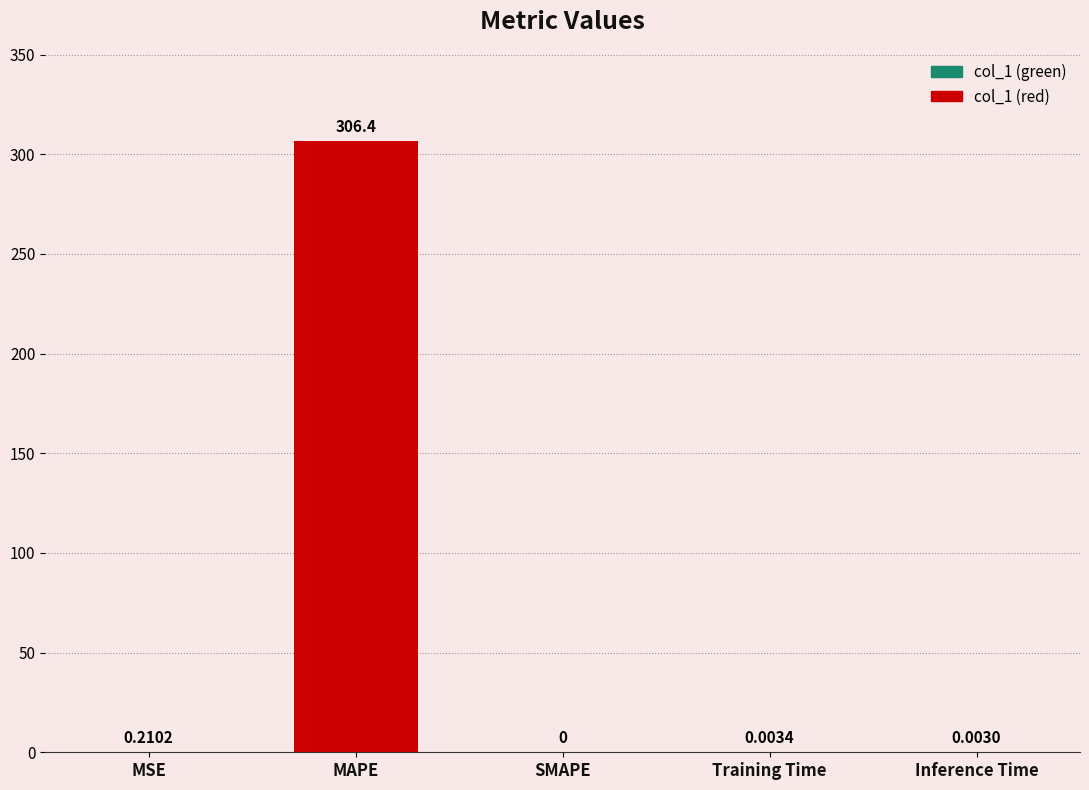

What is the sum of all values?

306.6